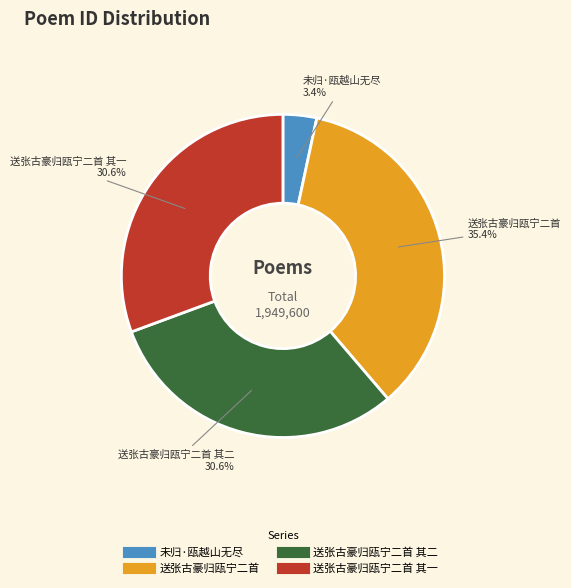

Is there a majority slice in this chart?

No